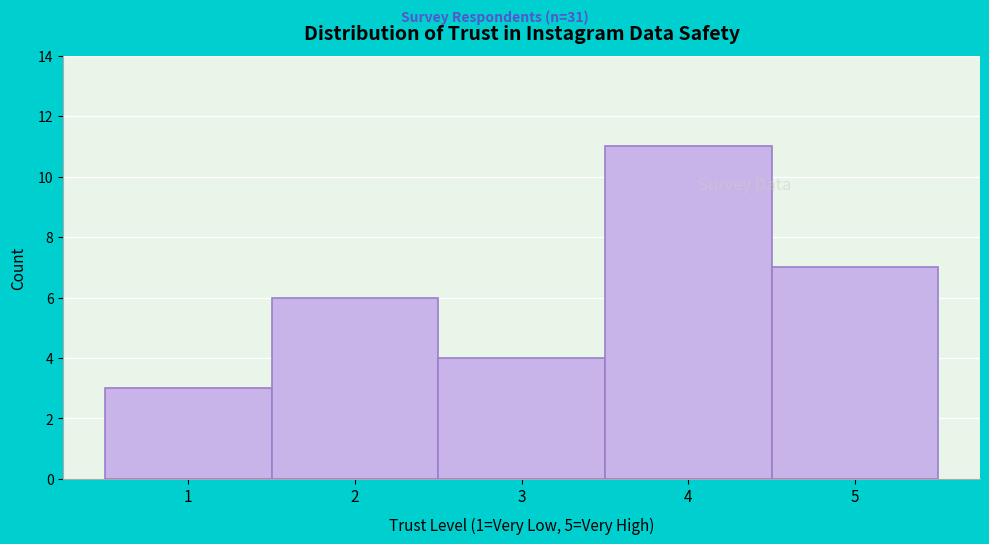

Reading left to right, transcribe this chart: for each bar, give the range it covers on the x-axis and its height. The values are not printed on the chart, so give them approximately, as read against the axis.

0.5 to 1.5: 3
1.5 to 2.5: 6
2.5 to 3.5: 4
3.5 to 4.5: 11
4.5 to 5.5: 7